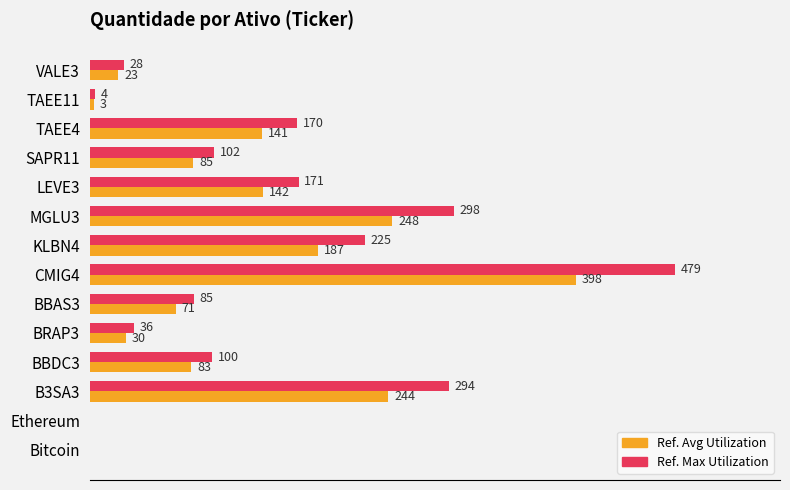

At which category does the chart reach its peak across all series?

CMIG4